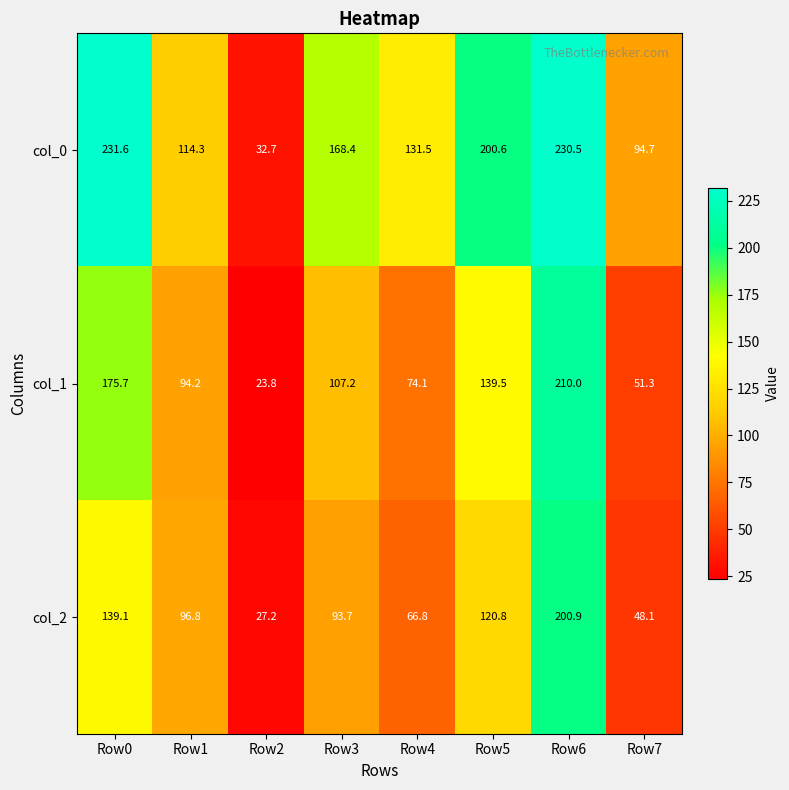

What is the spread (max minus min) of values at Row5?

79.8